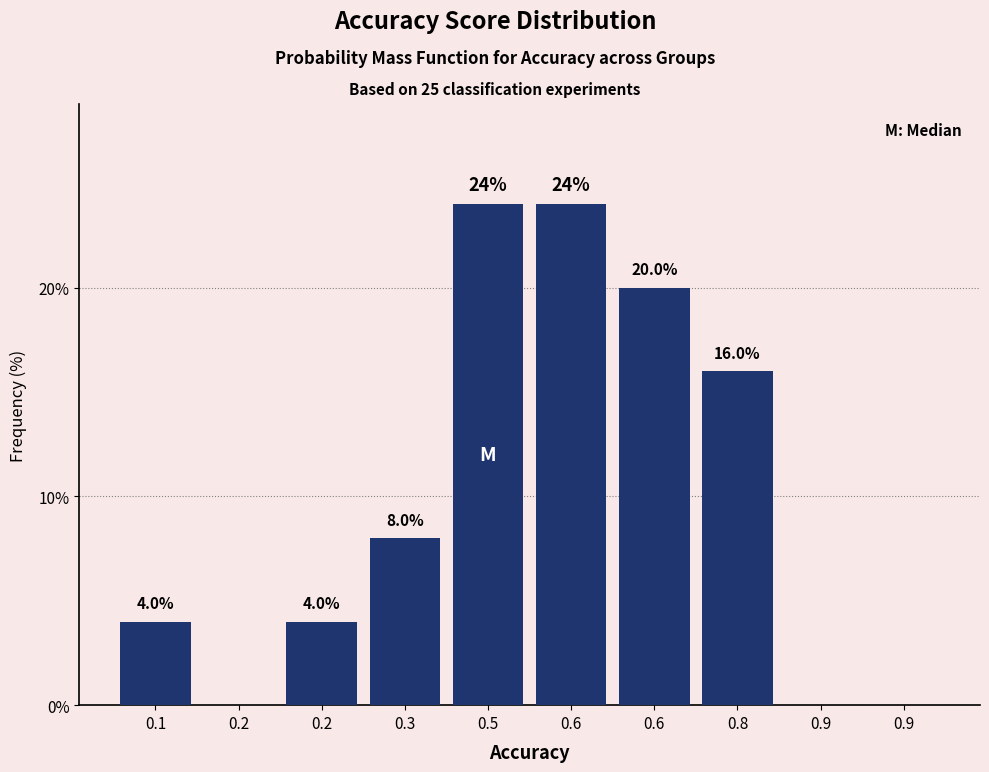

How many data points does each series have?

10